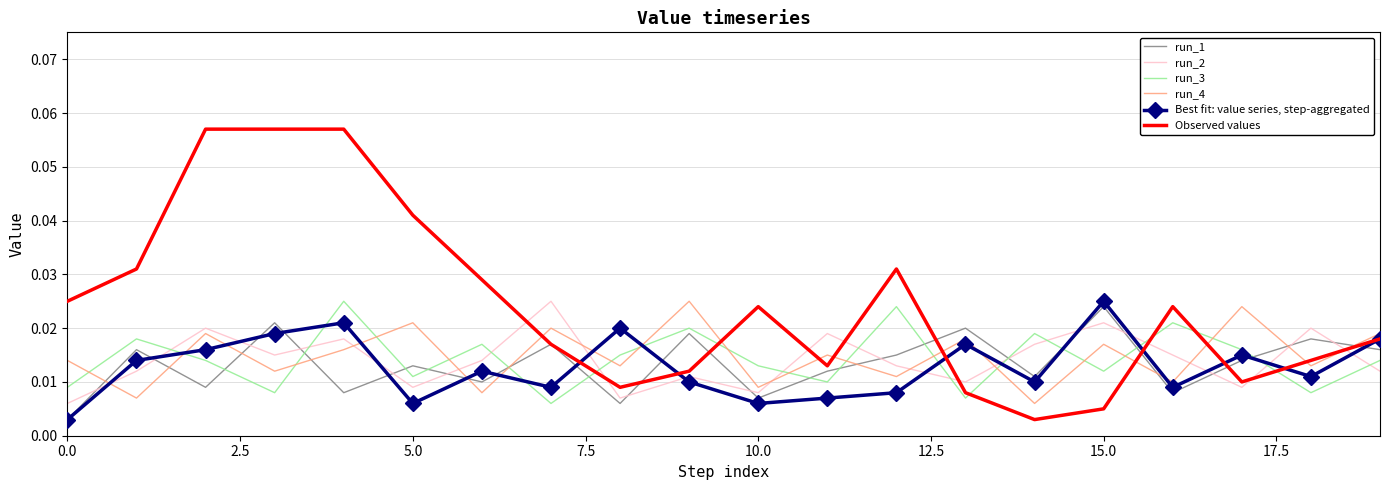

How many intersections are there between run_3 and run_4?

16